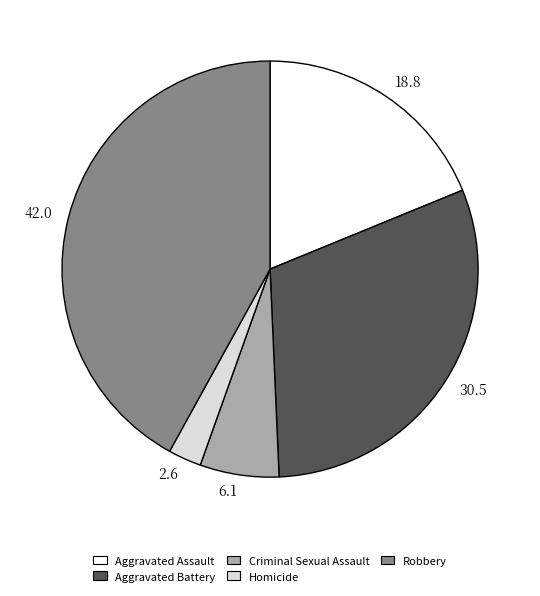

Is there any slice that represents more than half of the pie?

No